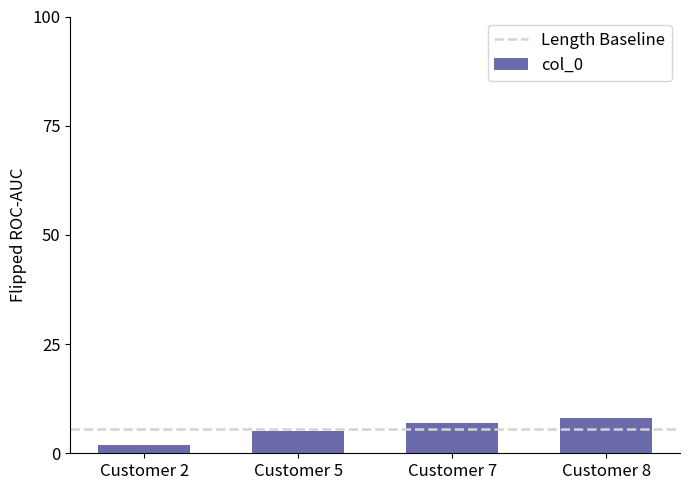

How many values are below 7?

2